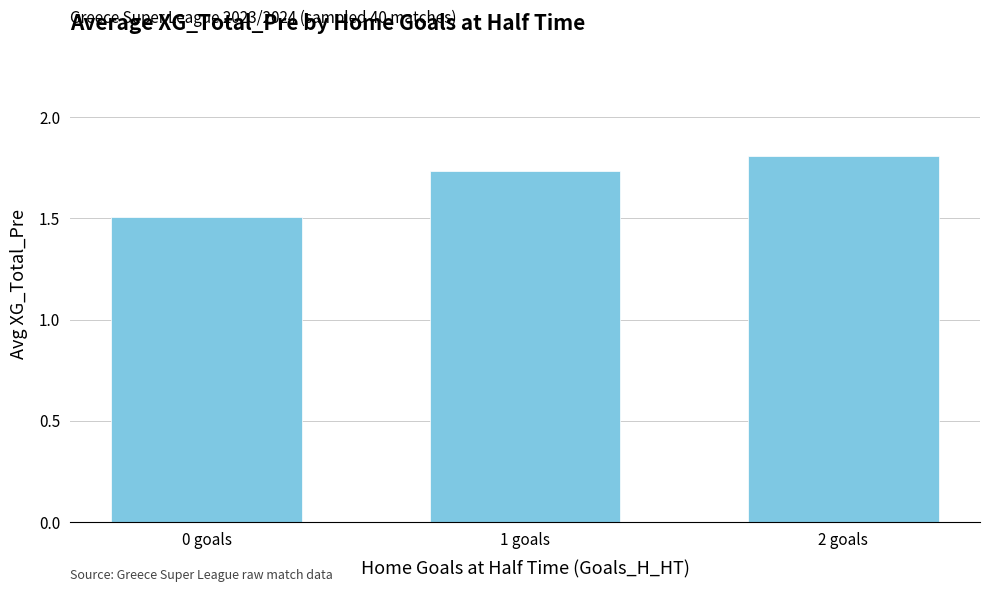

What is the difference between the maximum and minimum values?

0.3